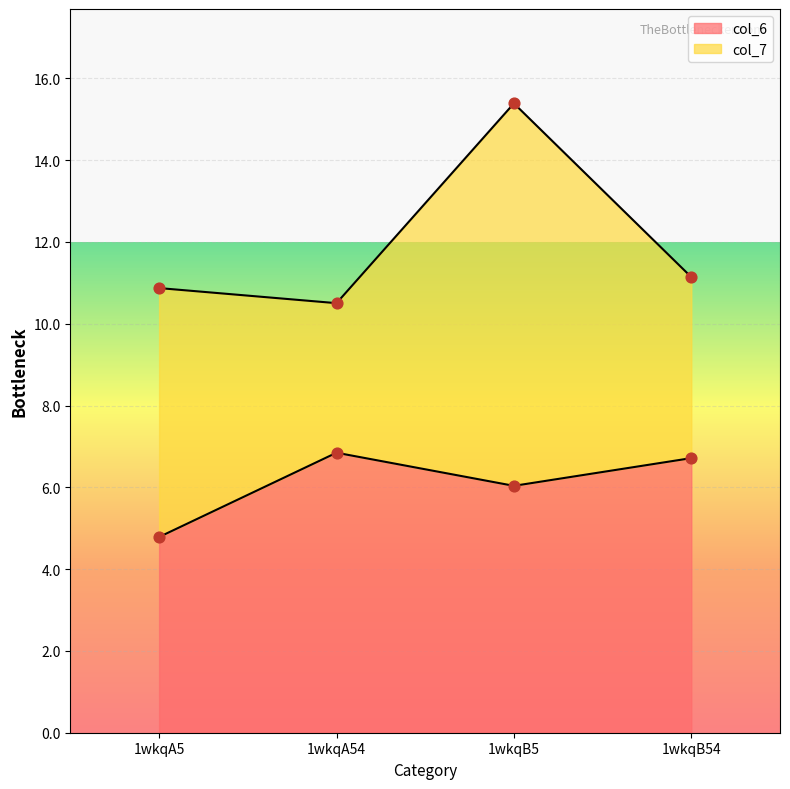

What is the change in value from 1wkqA5 to 1wkqA54?

+2.1